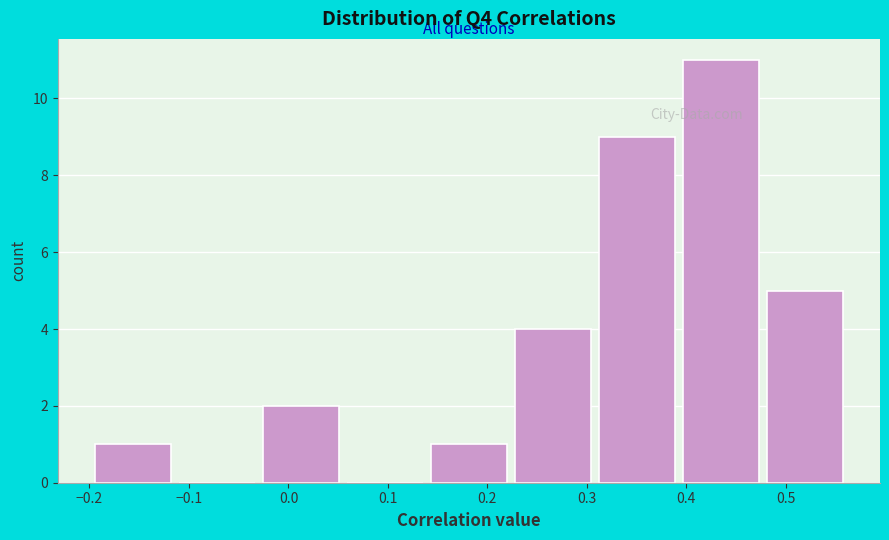

Over which range of the x-axis is the bar tallest?

0.40 to 0.48